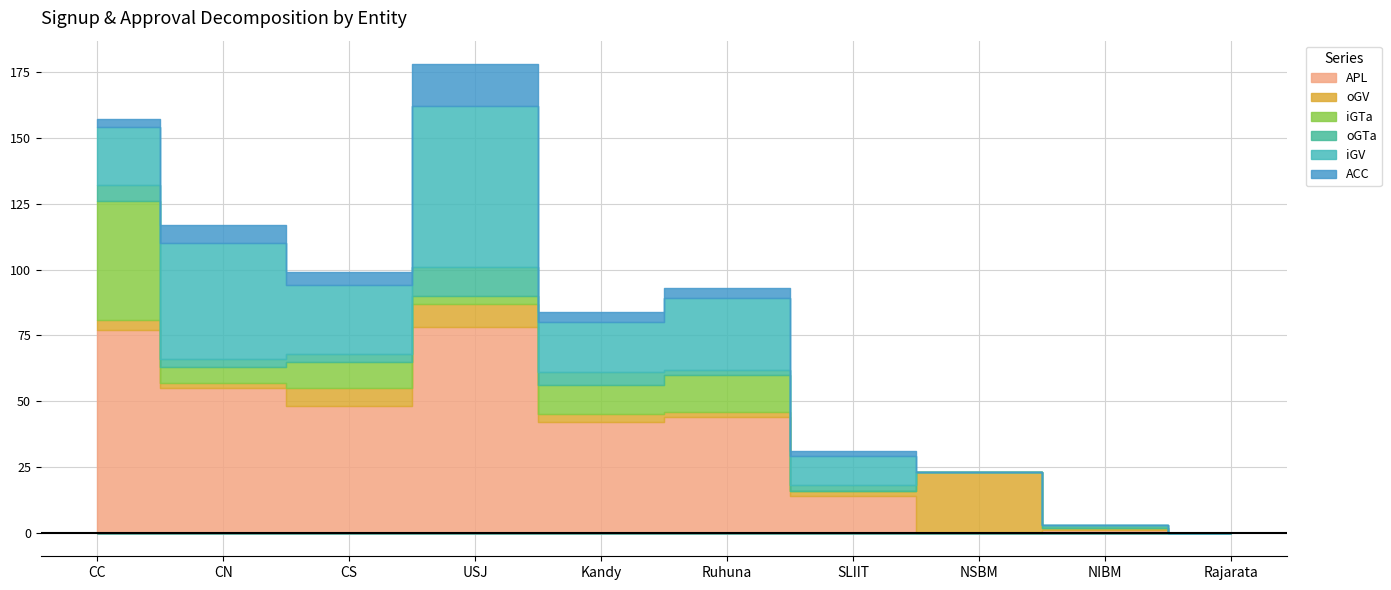

What is the total value across all series at SLIIT?

31